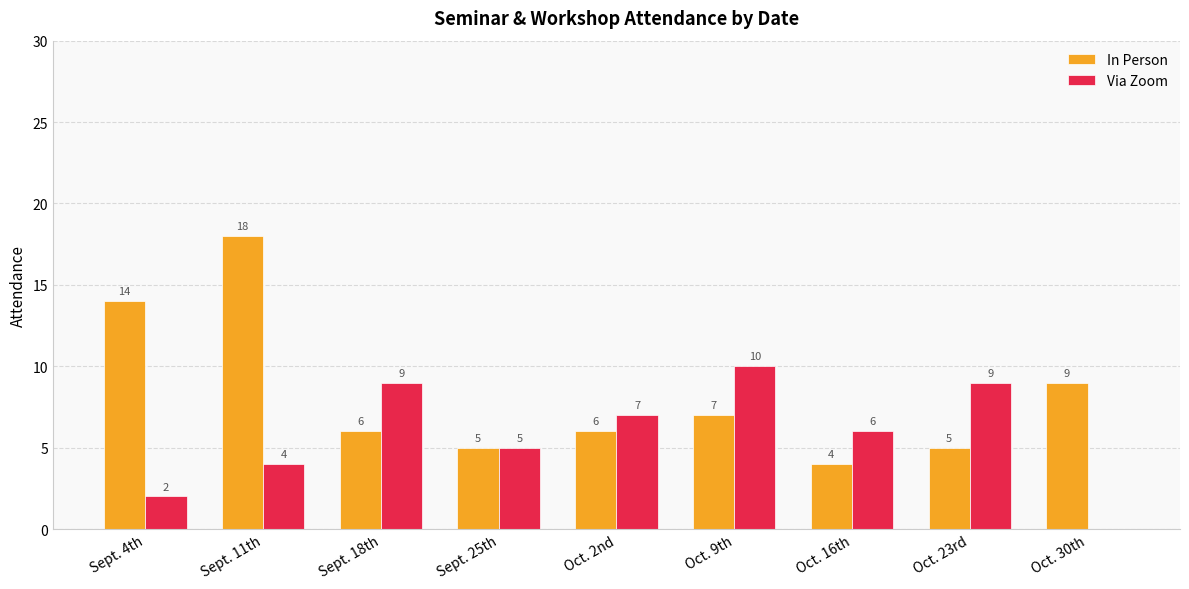

What is the sum of the In Person values at Sept. 11th and Oct. 30th?

27